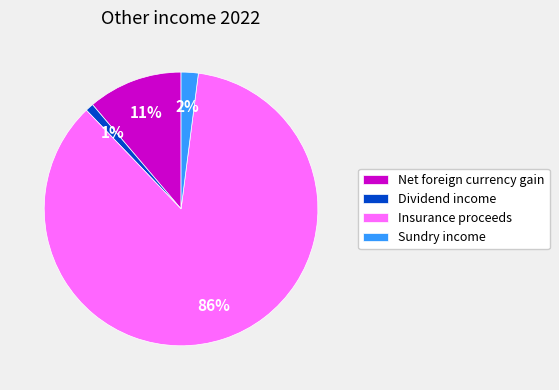

To the nearest percent, what is the difference between the Sundry income and Net foreign currency gain slice percentages?

9%